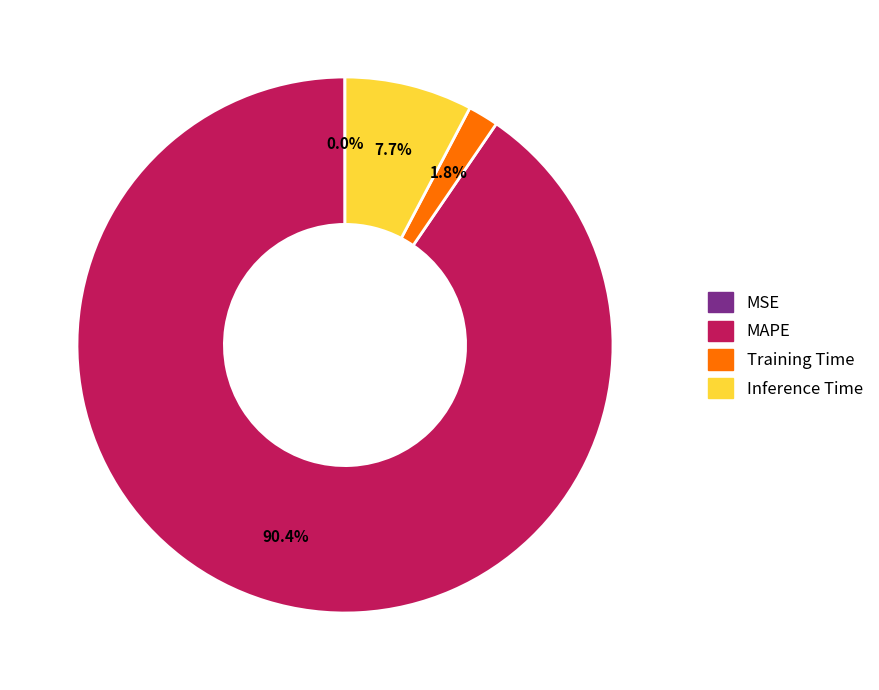

Which has a higher value, Inference Time or Training Time?

Inference Time